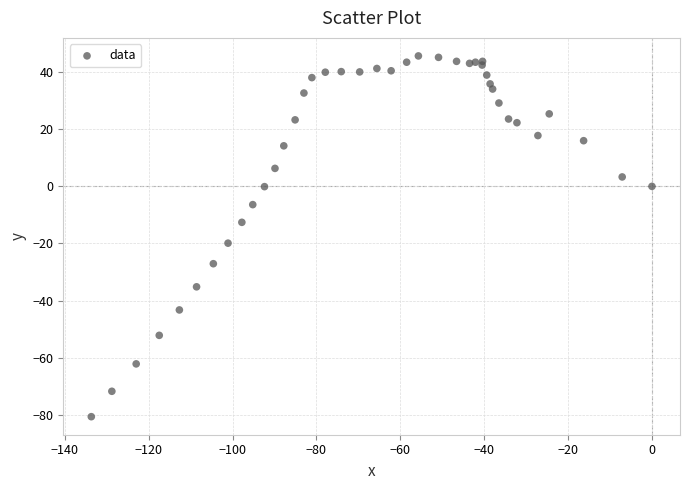

What Y value in the scatter plot is closest to -17?

-19.9